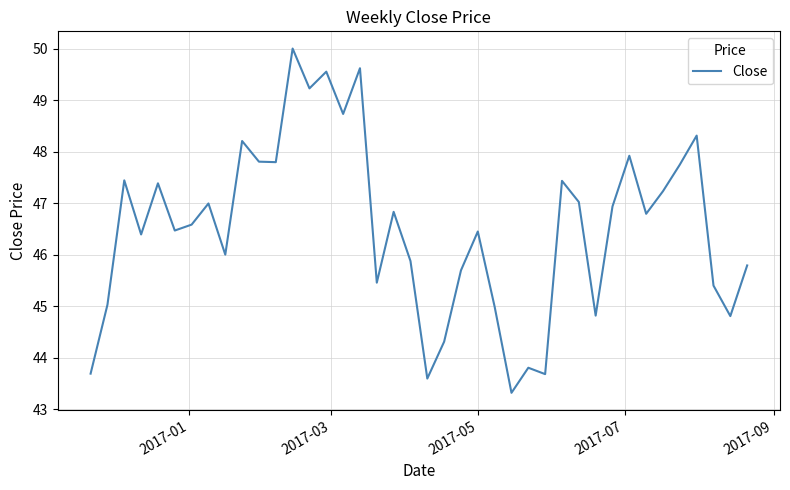

What is the greatest value displayed?

50.0